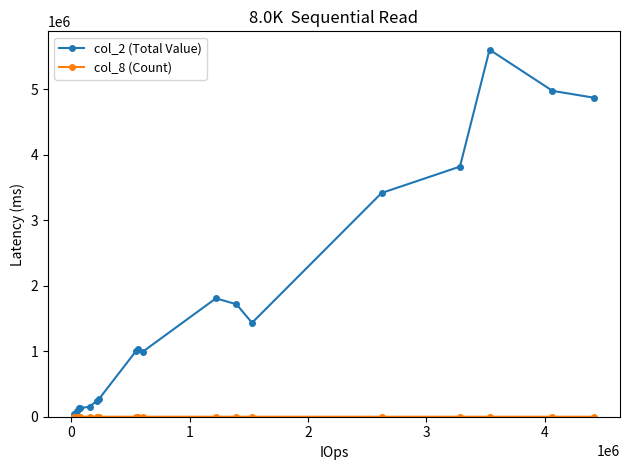

At how many categories does at least one series exceed 3961209?

3